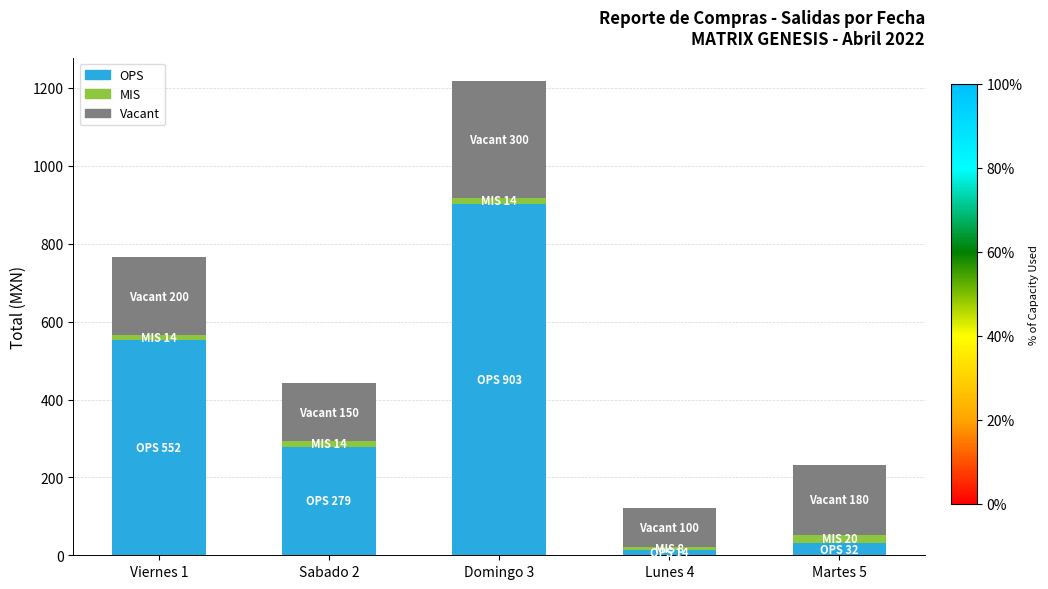

How many distinct data groups are displayed?

3